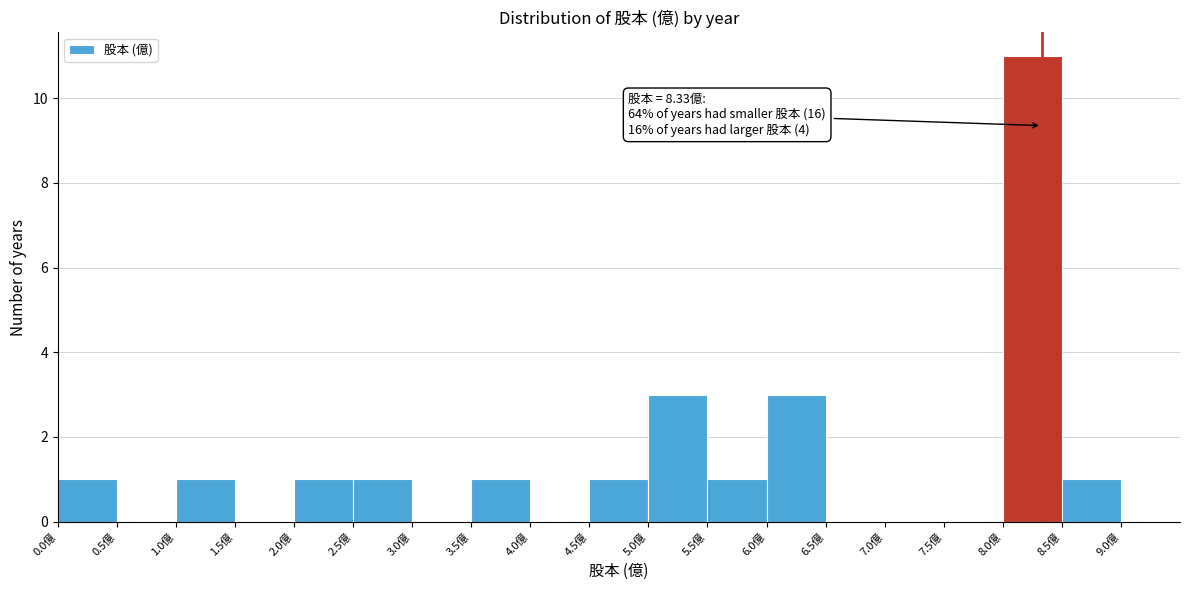

Over which range of the x-axis is the bar tallest?

8.0 to 8.5